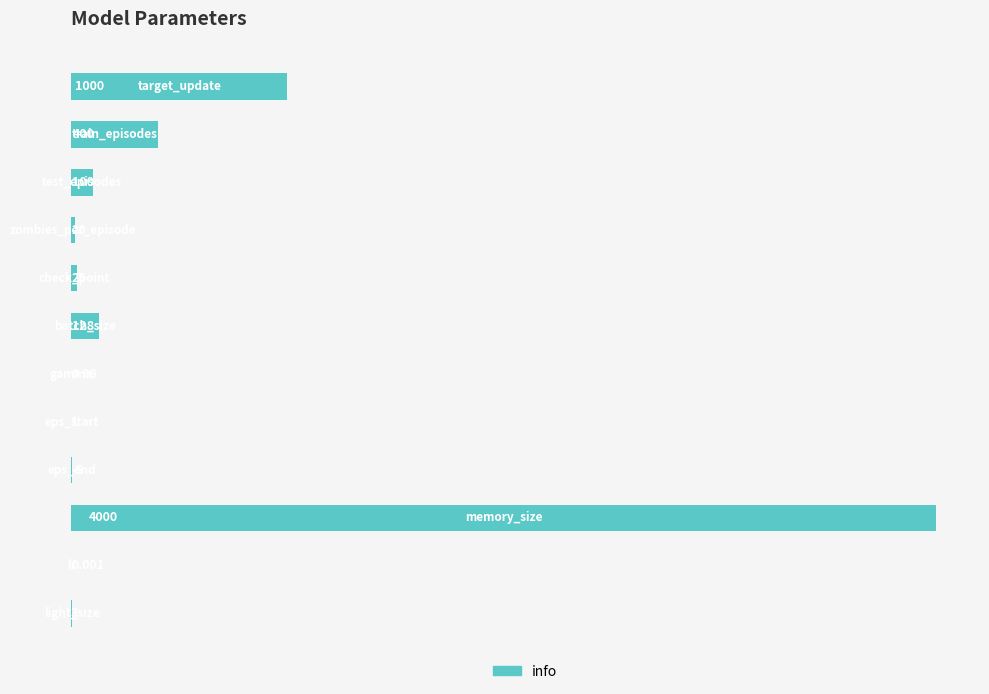

Are the bars horizontal?

Yes